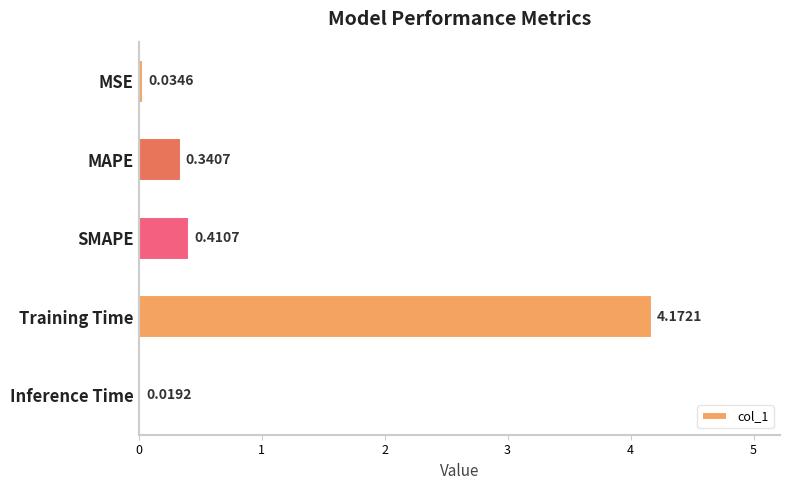

What is the difference between the maximum and second lowest values?

4.1